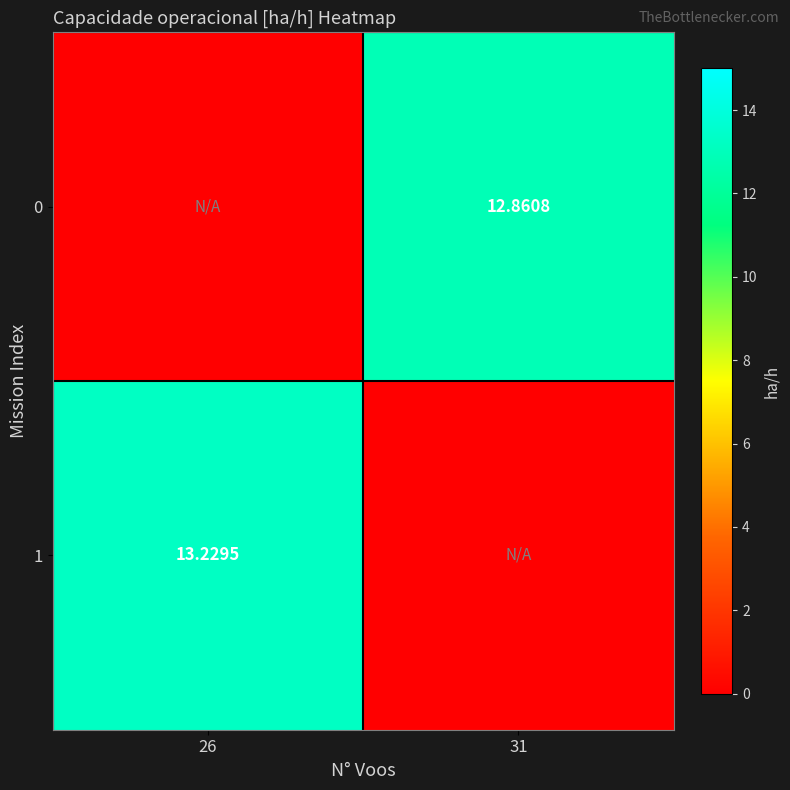

Is the value of 1 at 26 greater than the value of 0 at 31?

Yes